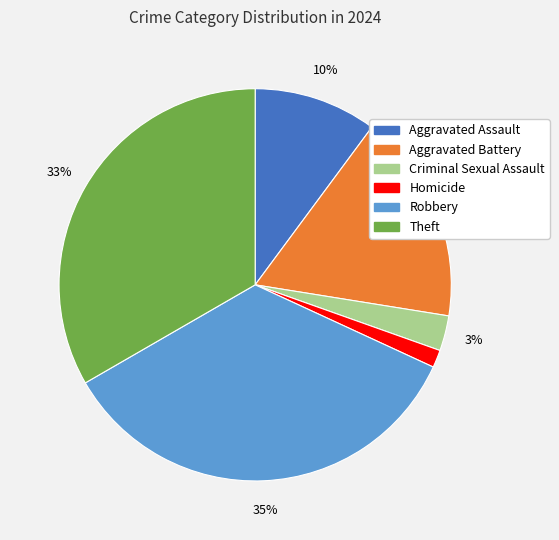

Does any single category account for the majority?

No